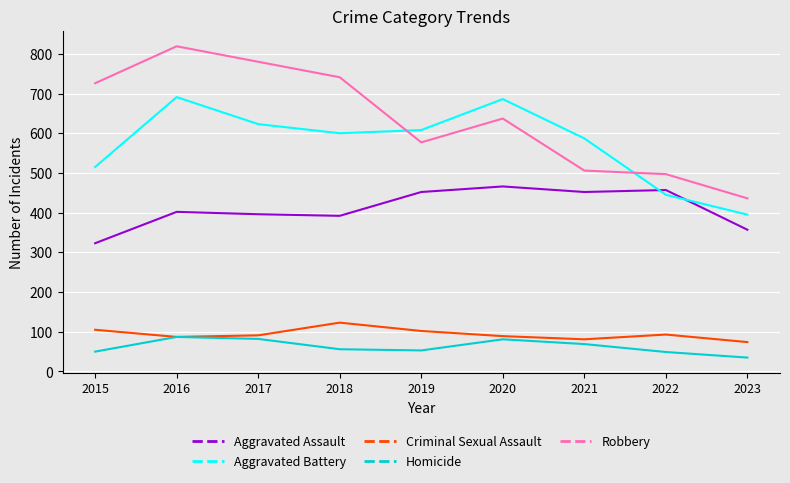

Which category has the lowest value in the Robbery series?

2023